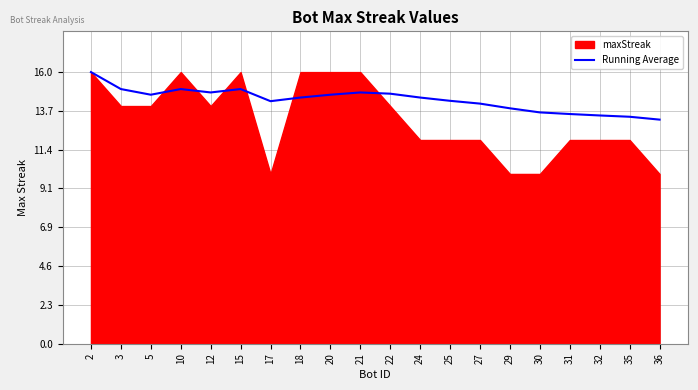

The value of Running Average at 17 is 9.8. True or false?

False